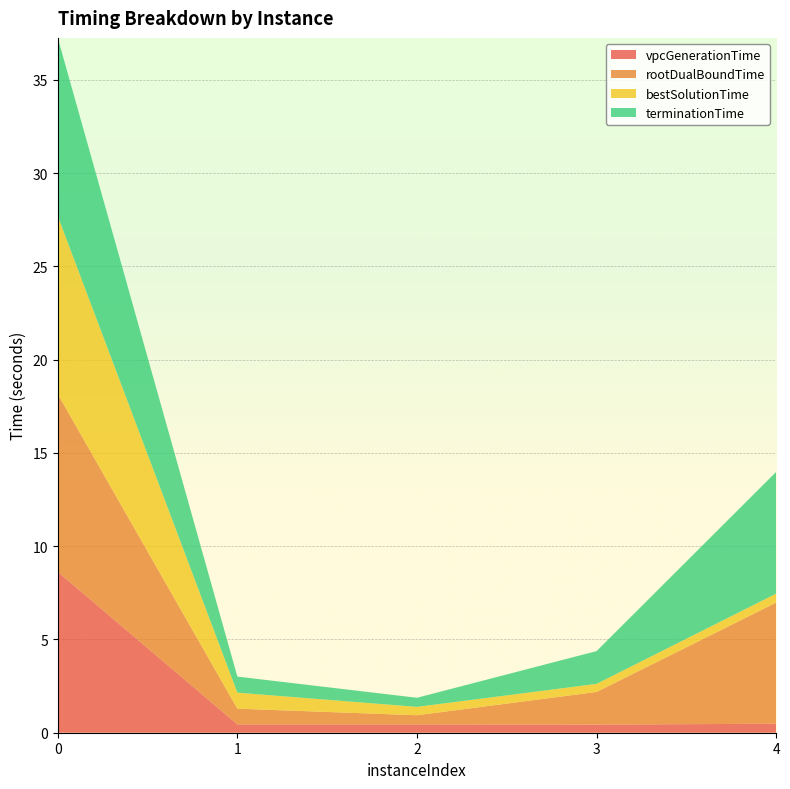

Reading right to left, transcribe all the data shown in this chart.

vpcGenerationTime: 0.5	0.4	0.4	0.4	8.6
rootDualBoundTime: 6.5	1.8	0.5	0.8	9.5
bestSolutionTime: 0.5	0.4	0.4	0.9	9.5
terminationTime: 6.5	1.8	0.5	0.9	9.5